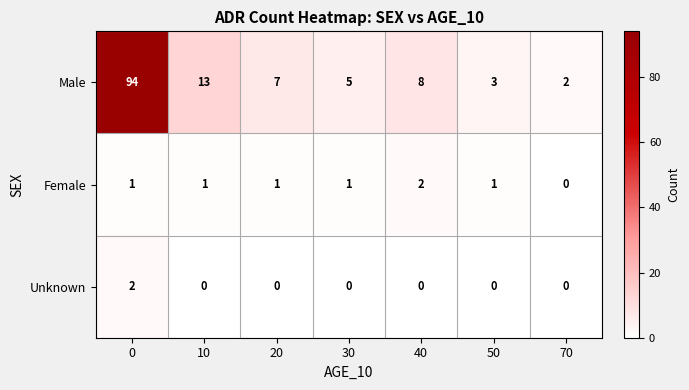

How many categories are shown in the chart?

7